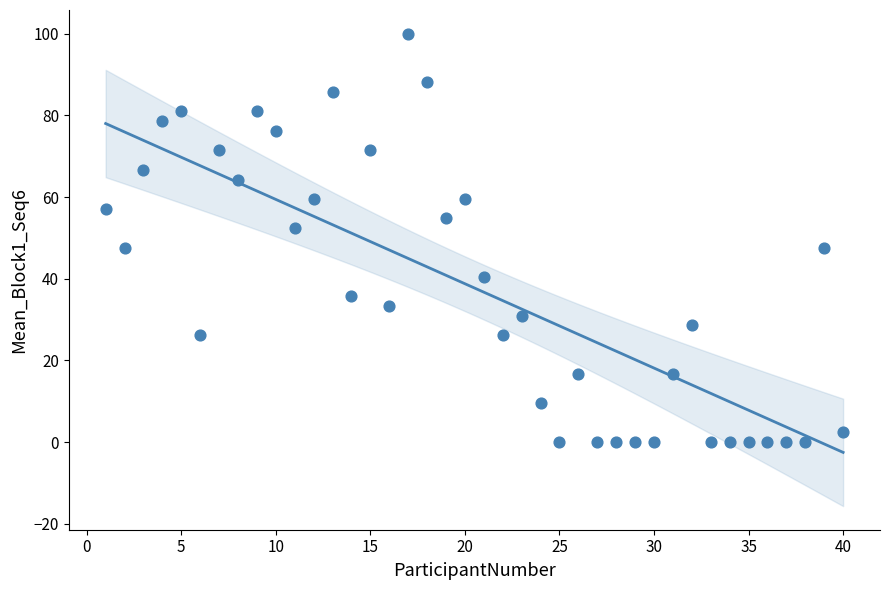

What is the range of Y values (max minus min)?

100.0